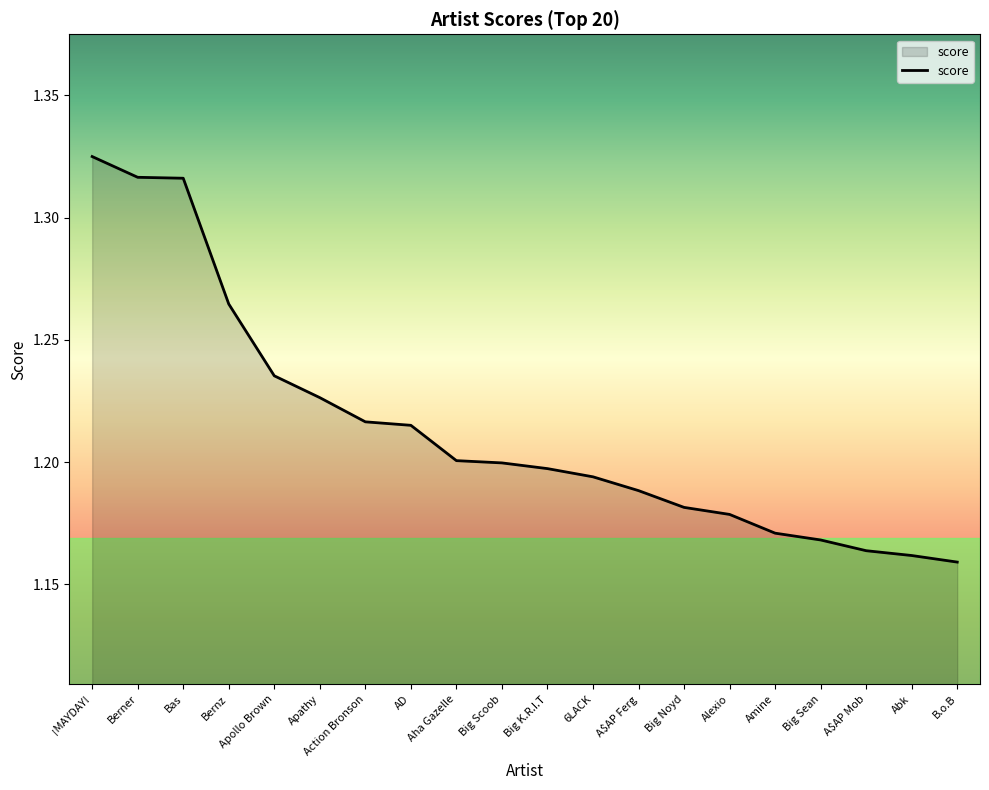

Count the values in the range 1 to 2.

20